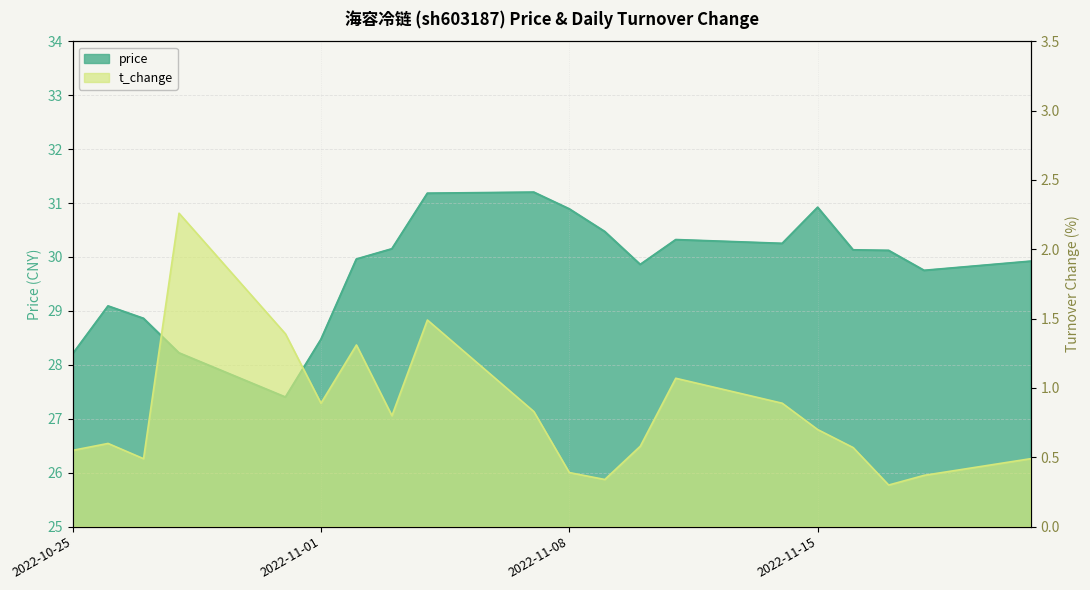

At which category does t_change reach its first local valley?

2022-10-27